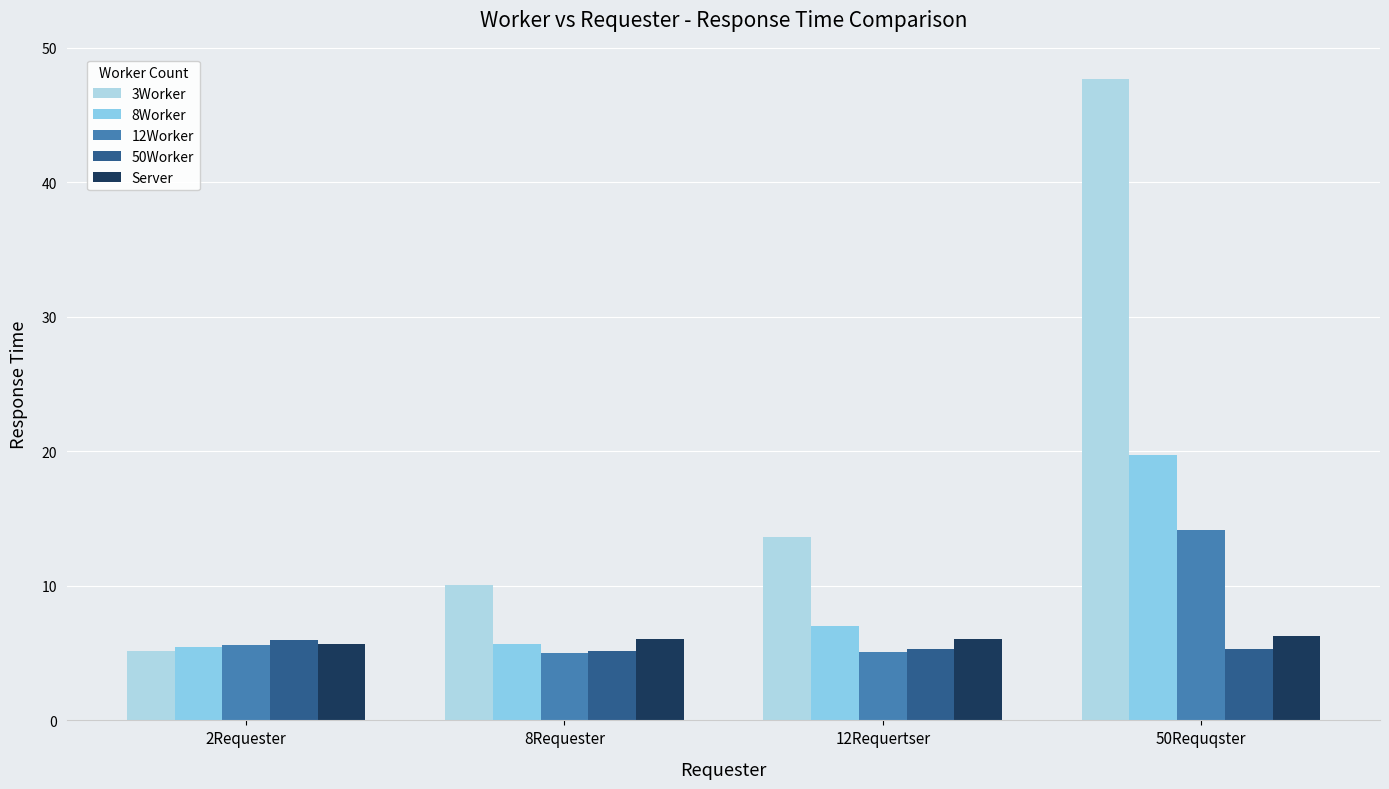

How many data points in 3Worker are above 13?

2